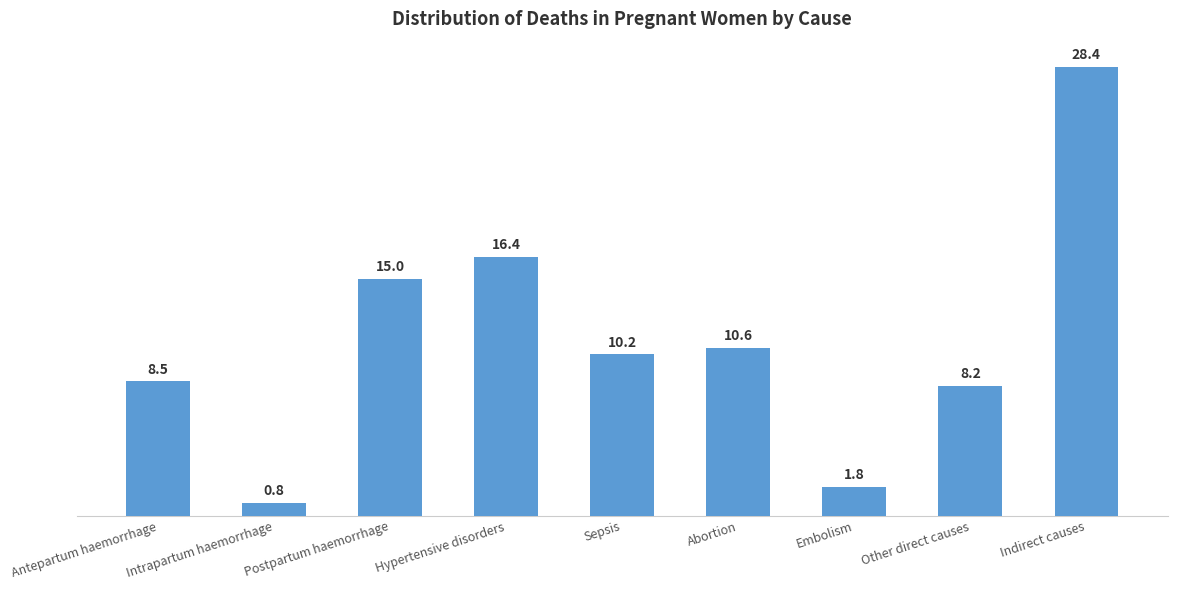

Reading left to right, list all the values displayed in this chart.

8.5	0.8	15.0	16.4	10.2	10.6	1.8	8.2	28.4